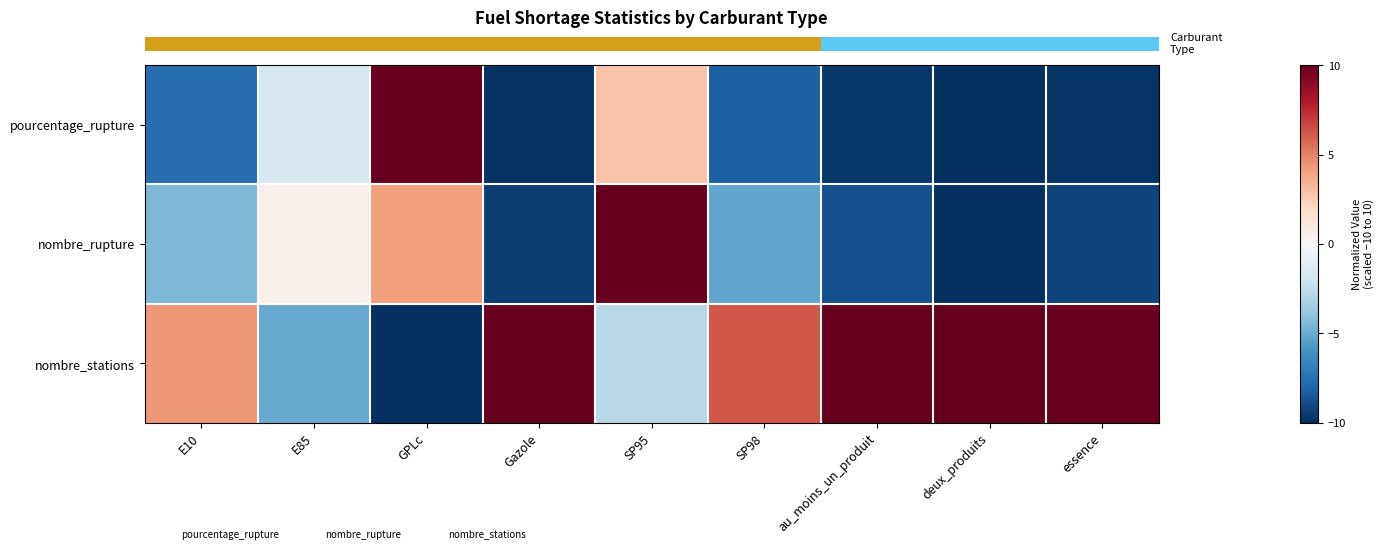

Reading right to left, extract all data points from this chart.

row_0: -9.8	-10.0	-9.6	-8.1	2.8	-9.8	10.0	-1.6	-7.6
row_1: -9.3	-10.0	-8.8	-5.2	10.0	-9.5	4.1	0.5	-4.5
row_2: 9.9	10.0	10.0	6.2	-2.8	10.0	-10.0	-5.0	4.3